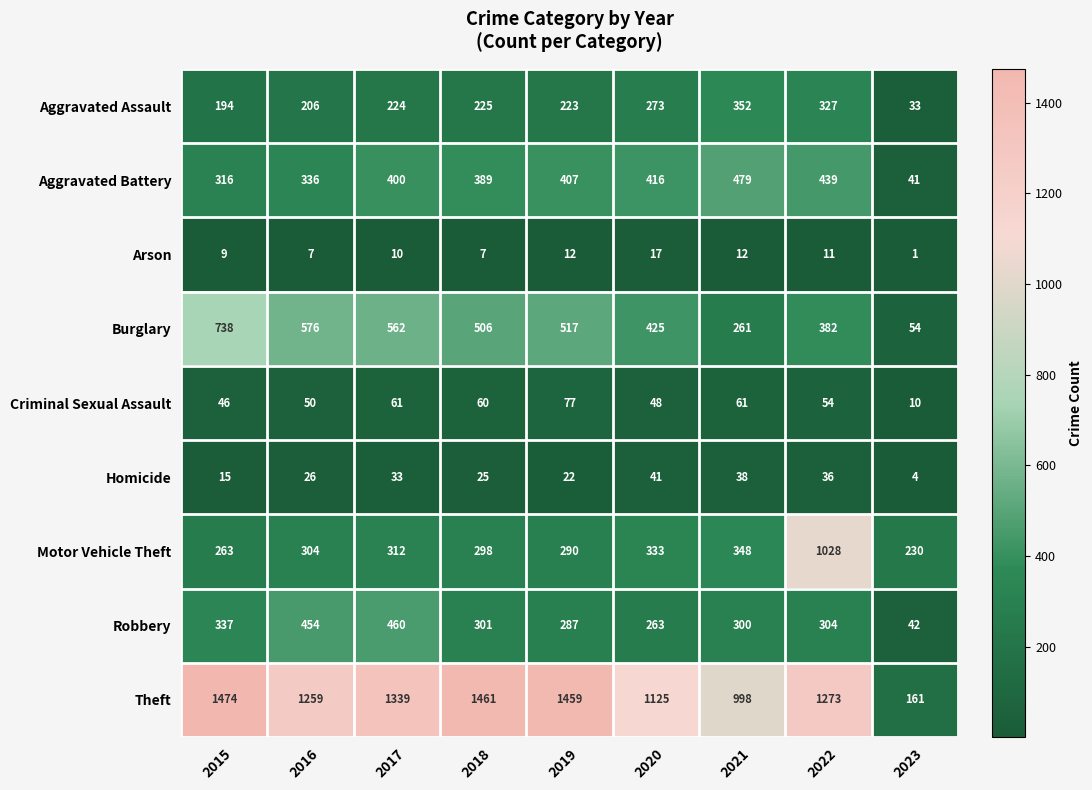

Which label corresponds to the largest value in the chart?

2015